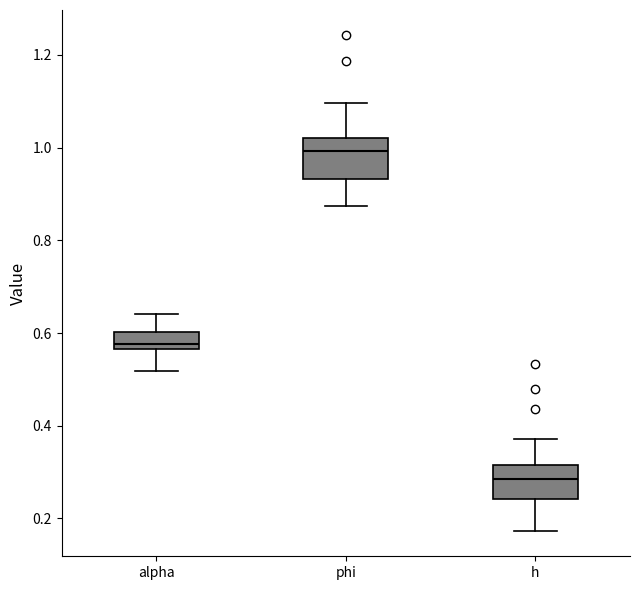

Reading left to right, read every box against the y-axis: the position of its median line, the range the box covers, and the ends of its whiskers. The values are not printed on the chart, so give them approximately, as read against the axis.

alpha: median 0.58, box 0.56 to 0.60, whiskers 0.52 to 0.64
phi: median 1.00, box 0.94 to 1.02, whiskers 0.88 to 1.10
h: median 0.28, box 0.24 to 0.32, whiskers 0.18 to 0.38